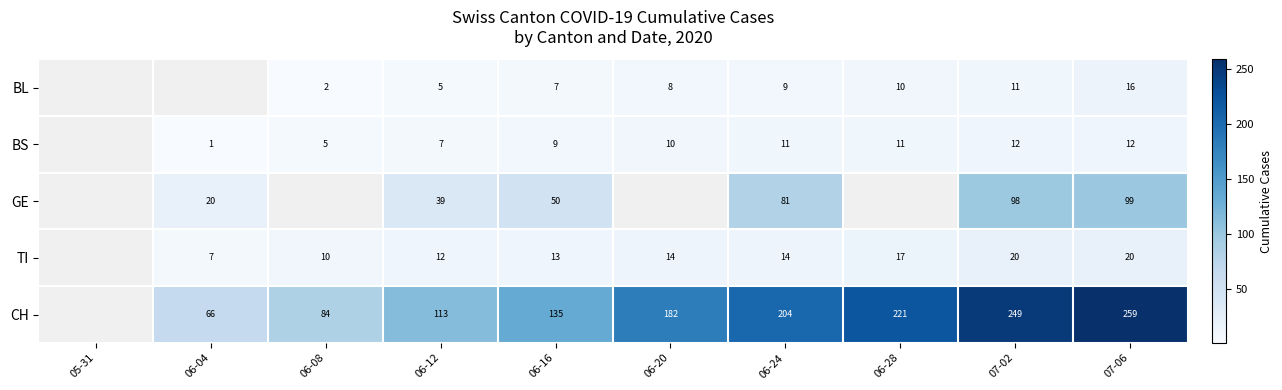

True or false: GE has a value of 20 at 06-04.

True